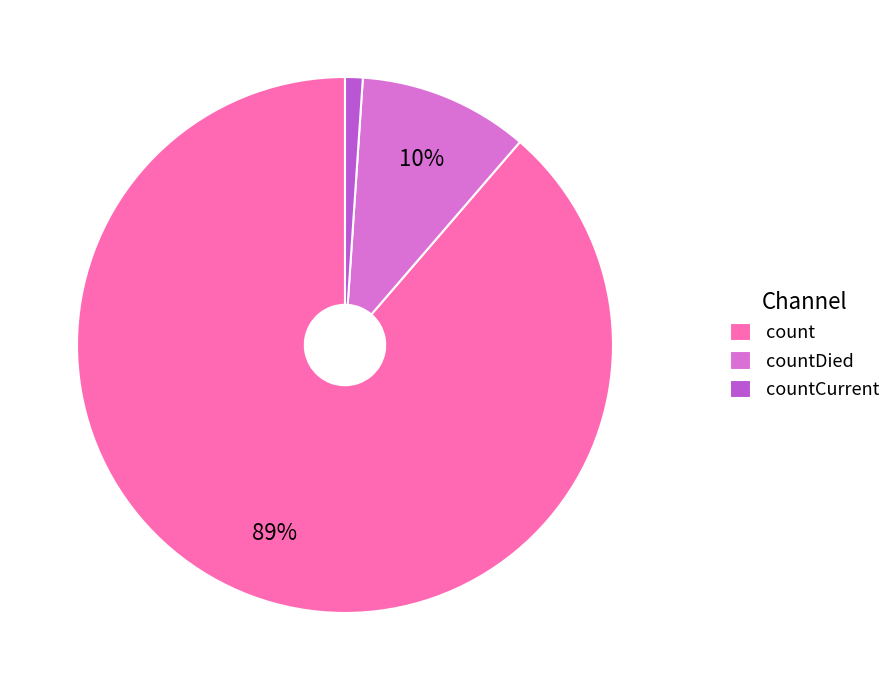

Which category has the smallest portion of the pie?

countCurrent